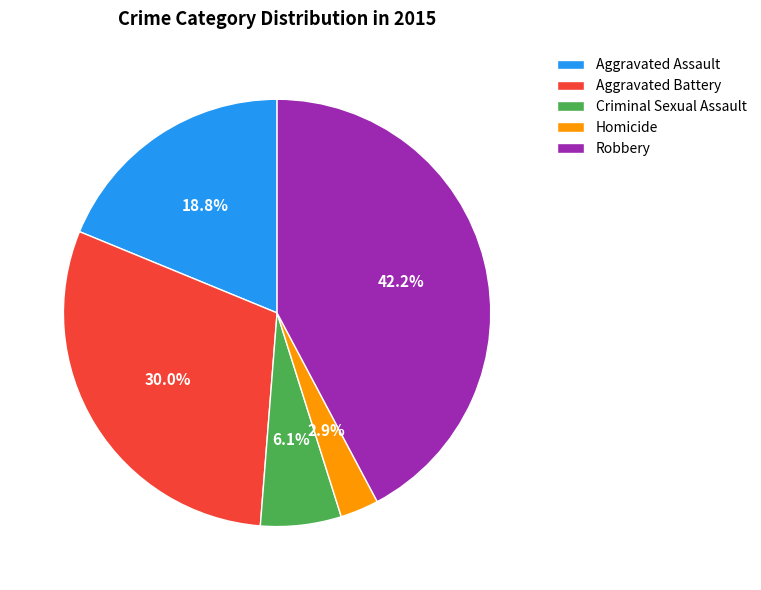

How many slices are in this pie chart?

5